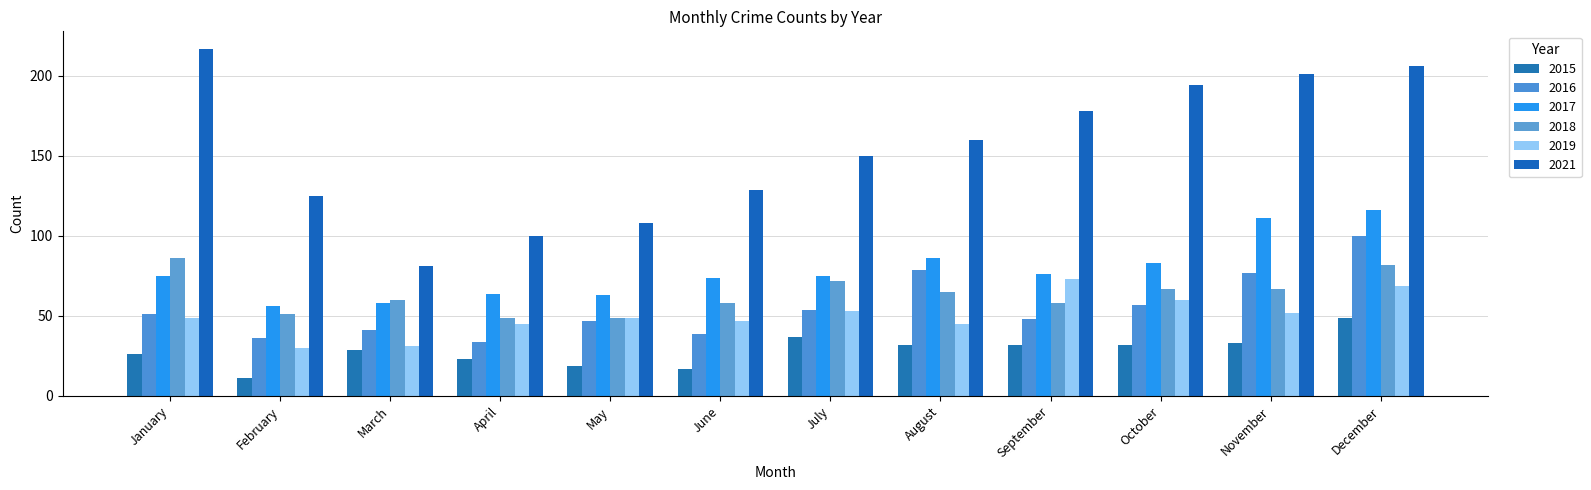

Which has a higher value, June or April?

April